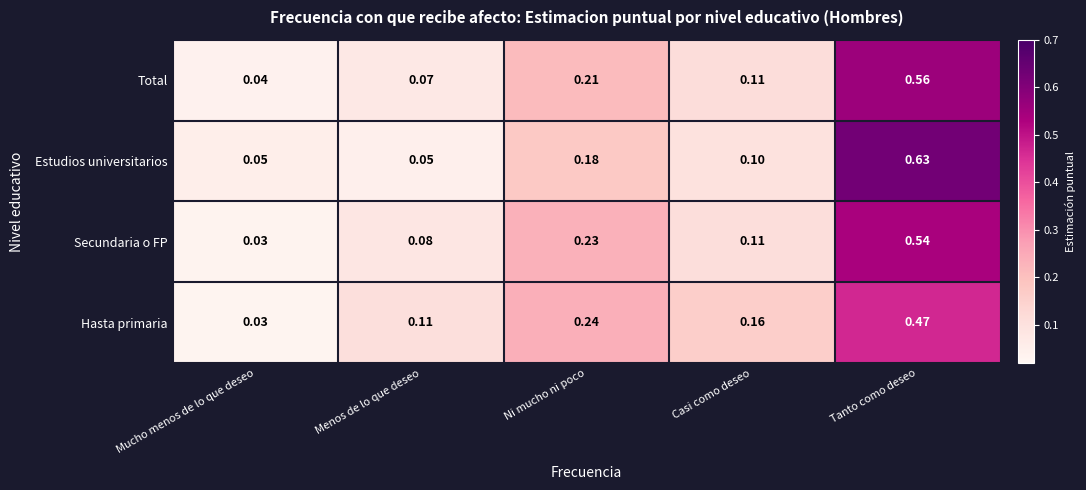

Rank the series by their maximum value, from lowest to highest.

Hasta primaria, Secundaria o FP, Total, Estudios universitarios